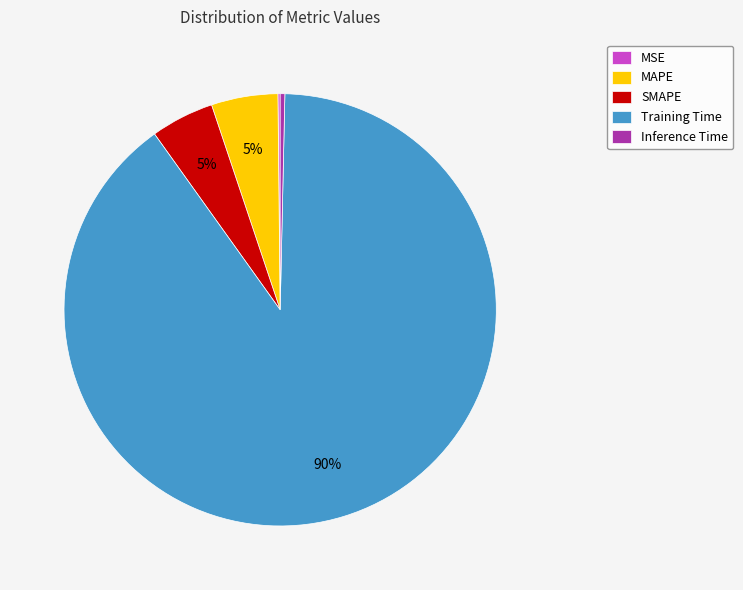

Is there any slice that represents more than half of the pie?

Yes